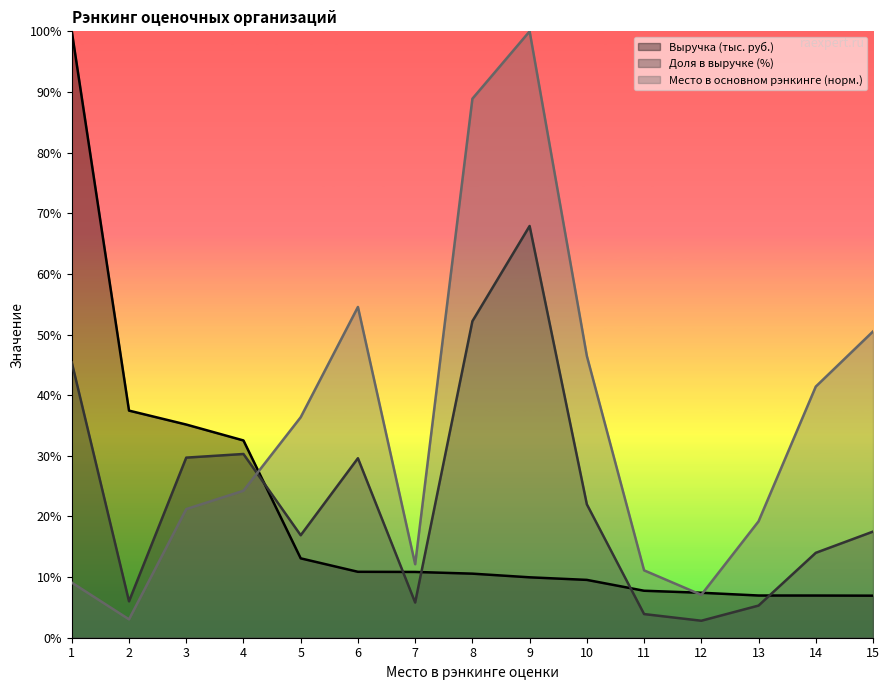

At which label does Доля в выручке (%) first exceed 17?

1